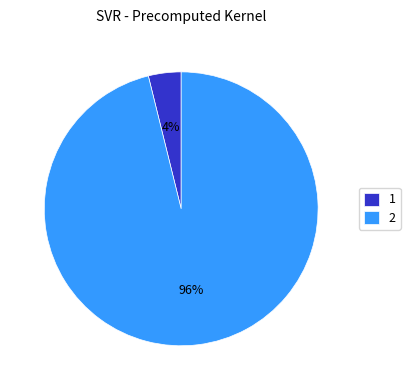

Rank the categories by value from highest to lowest.

2, 1